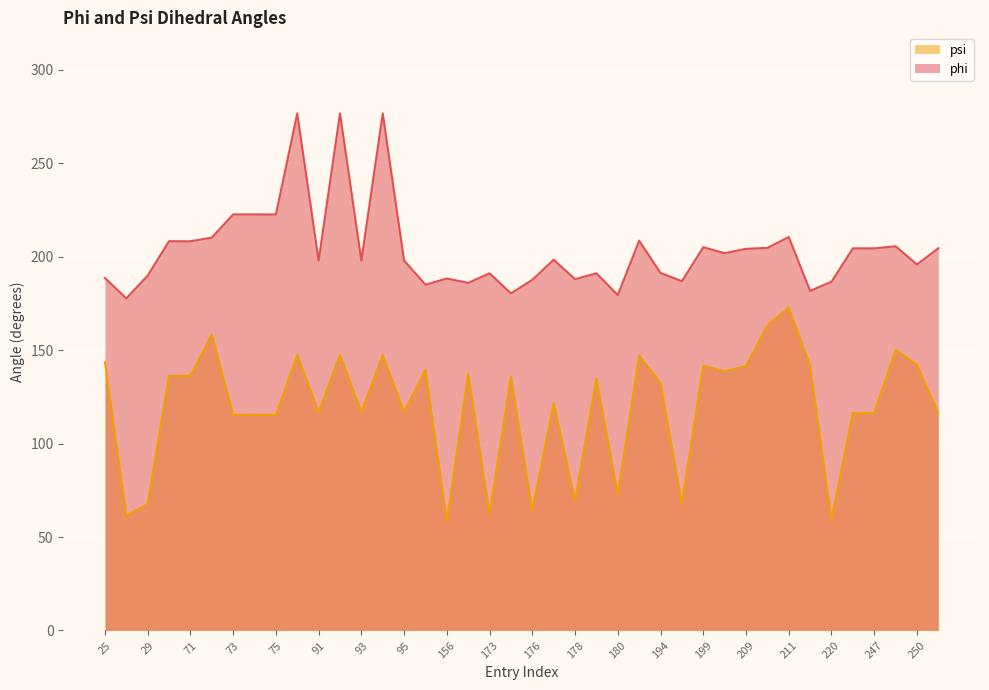

What value does the phi series have at 90?

276.6